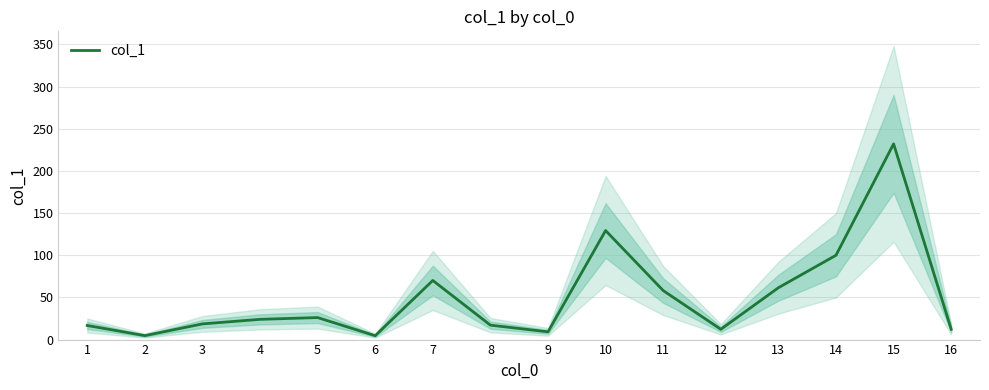

Which has a higher value, 3 or 7?

7